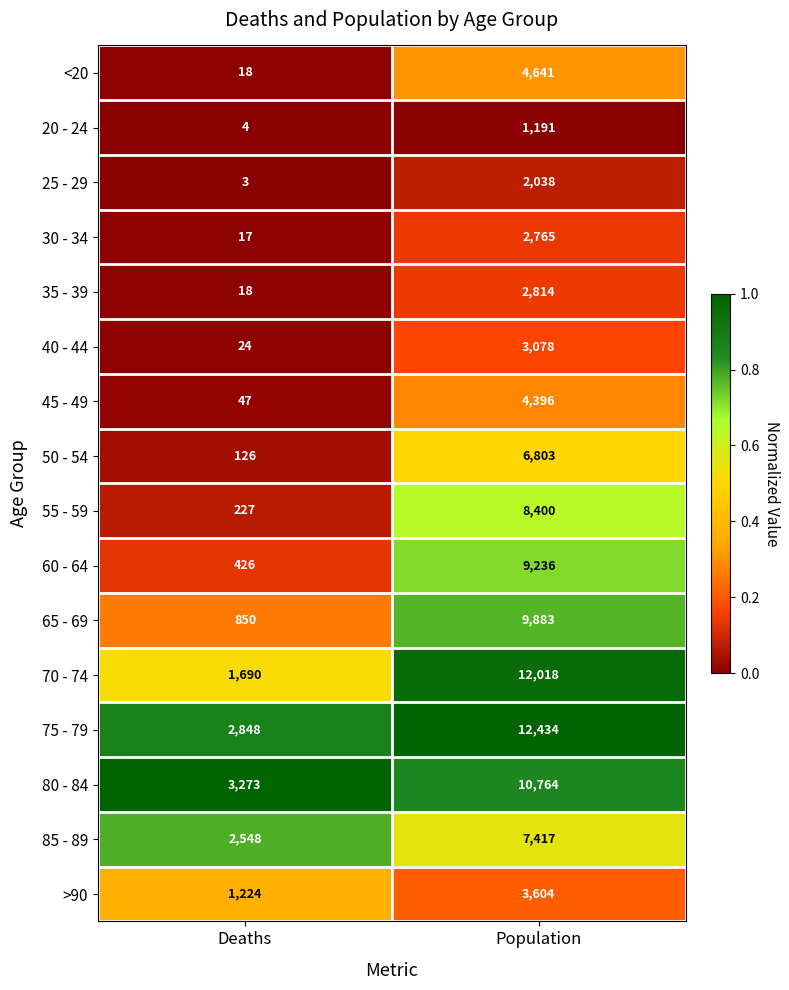

Rank the series by their maximum value, from lowest to highest.

20 - 24, 25 - 29, 30 - 34, 35 - 39, 40 - 44, >90, 45 - 49, <20, 50 - 54, 85 - 89, 55 - 59, 60 - 64, 65 - 69, 80 - 84, 70 - 74, 75 - 79